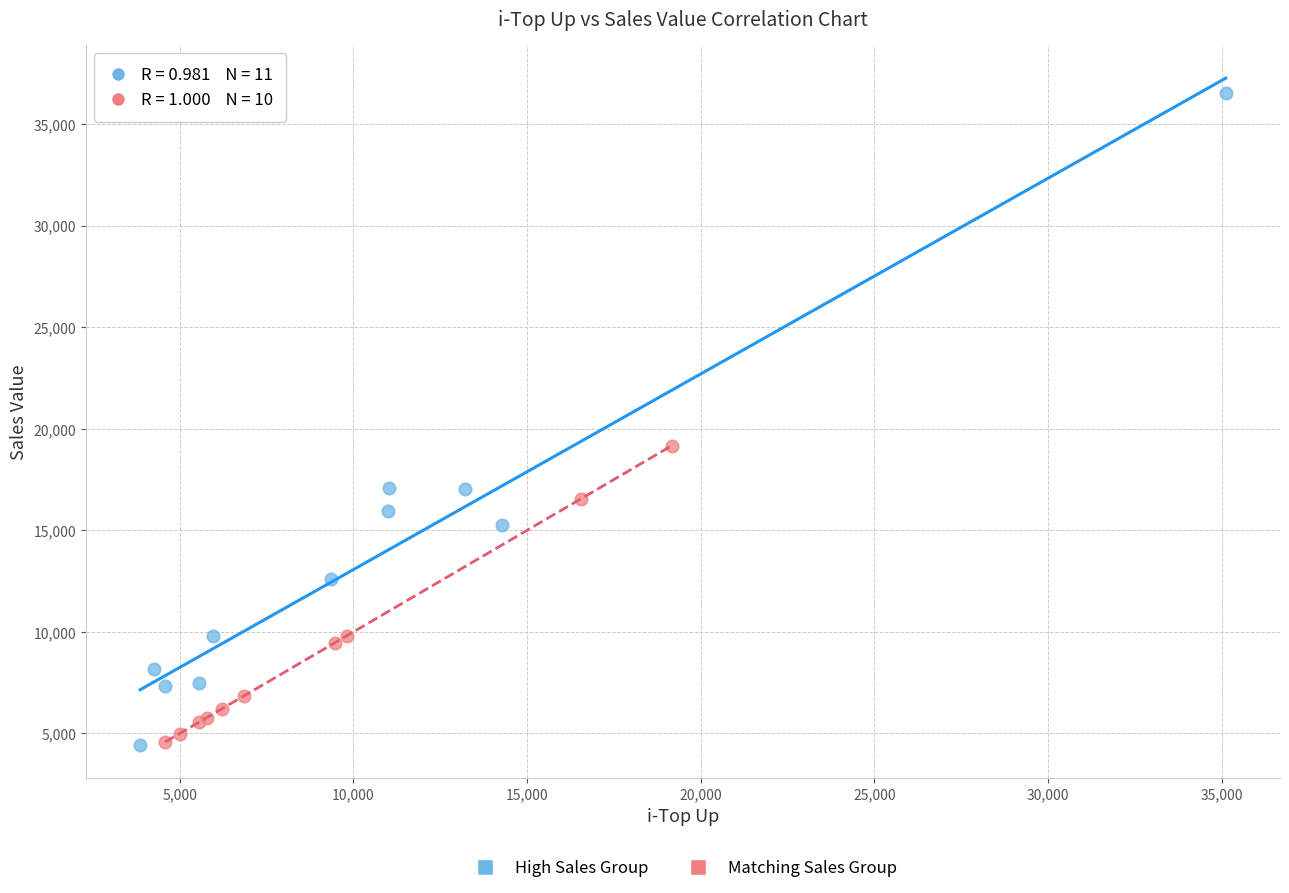

Which series has the largest Y range (max minus min)?

High Sales Group